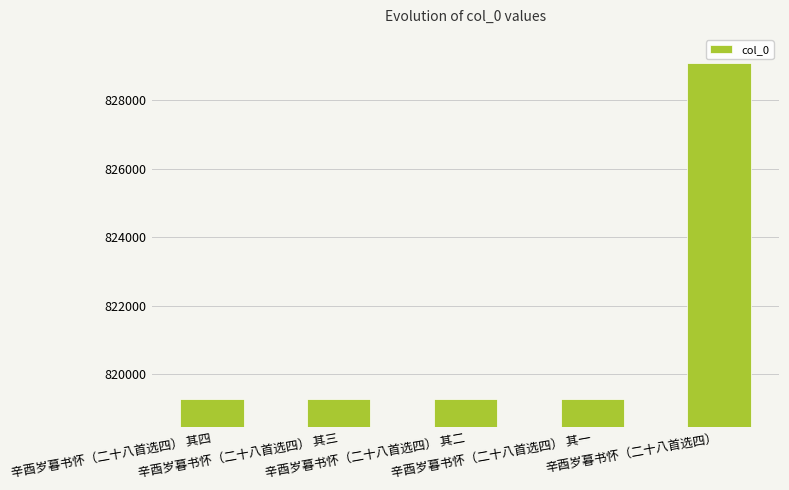

True or false: the data shows 418217 at 辛酉岁暮书怀（二十八首选四） 其四.

False